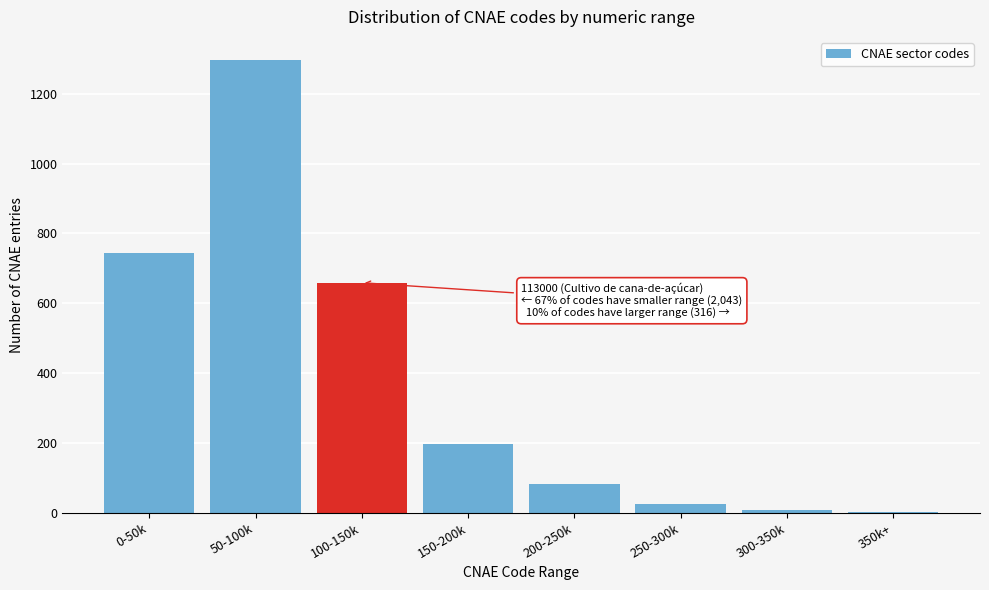

Which has a higher value, 100-150k or 50-100k?

50-100k